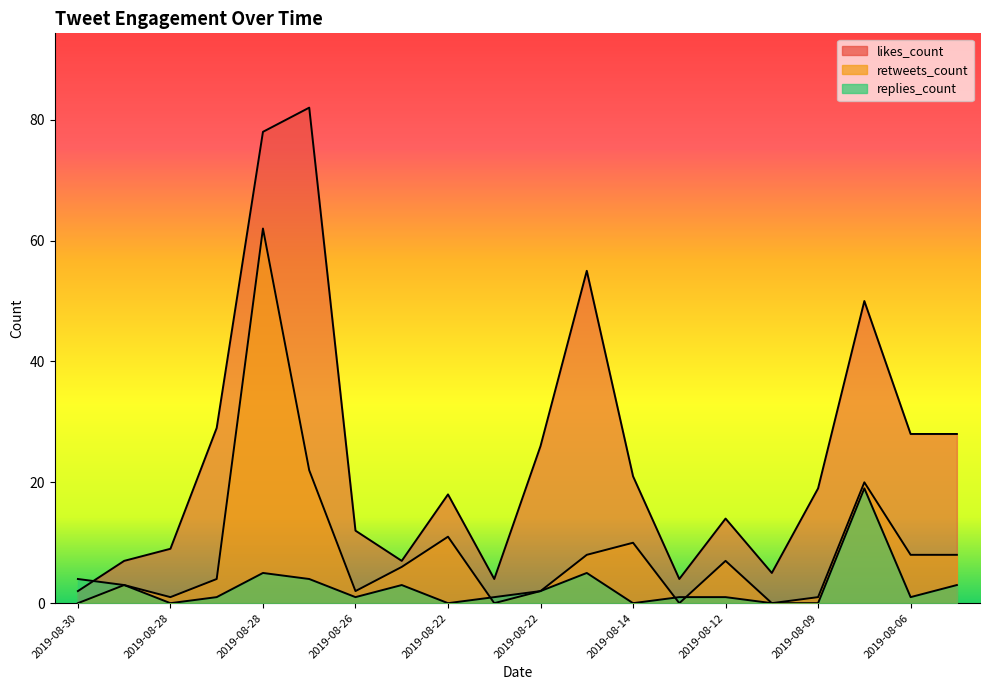

What is the sum of all replies_count values?

54